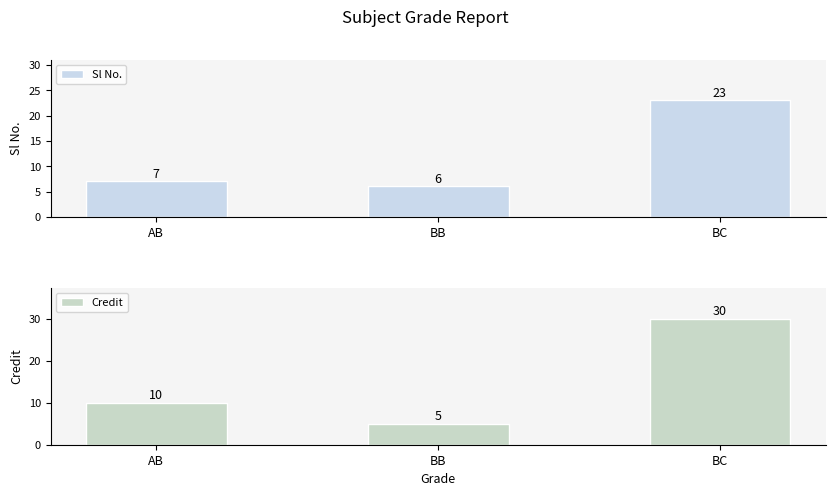

What is the sum of all Sl No. values?

36